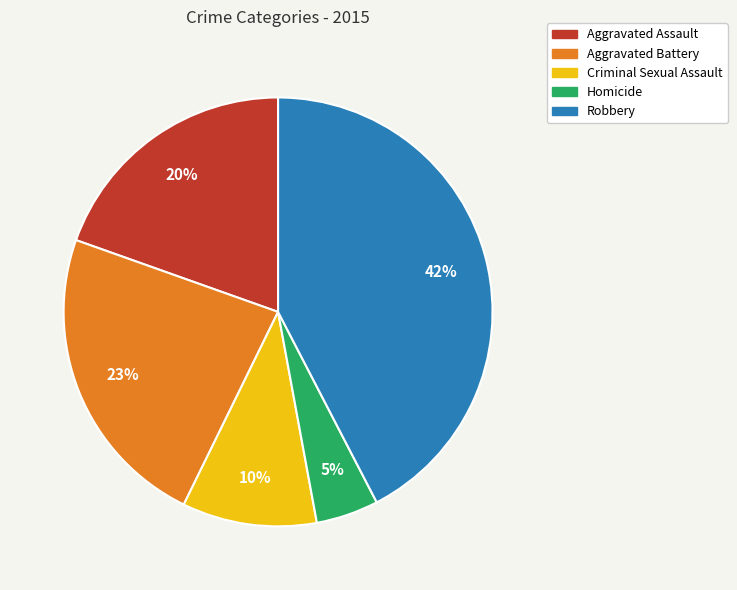

How many slices are in this pie chart?

5